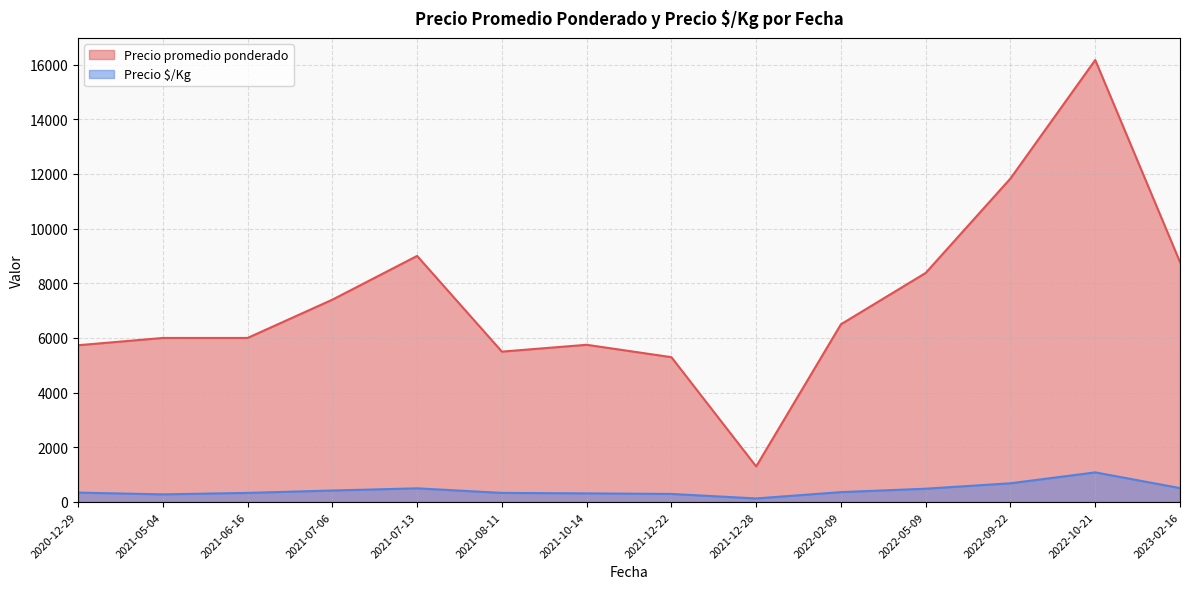

What is the label of the 17th point from the right?

2021-07-06